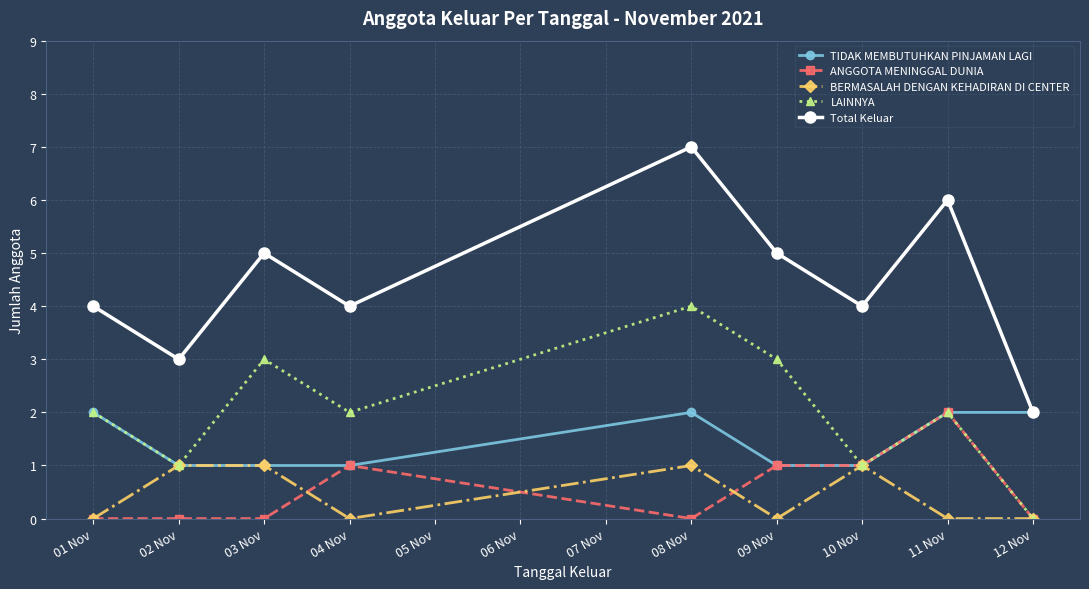

What position from the right is 01 Nov?

9